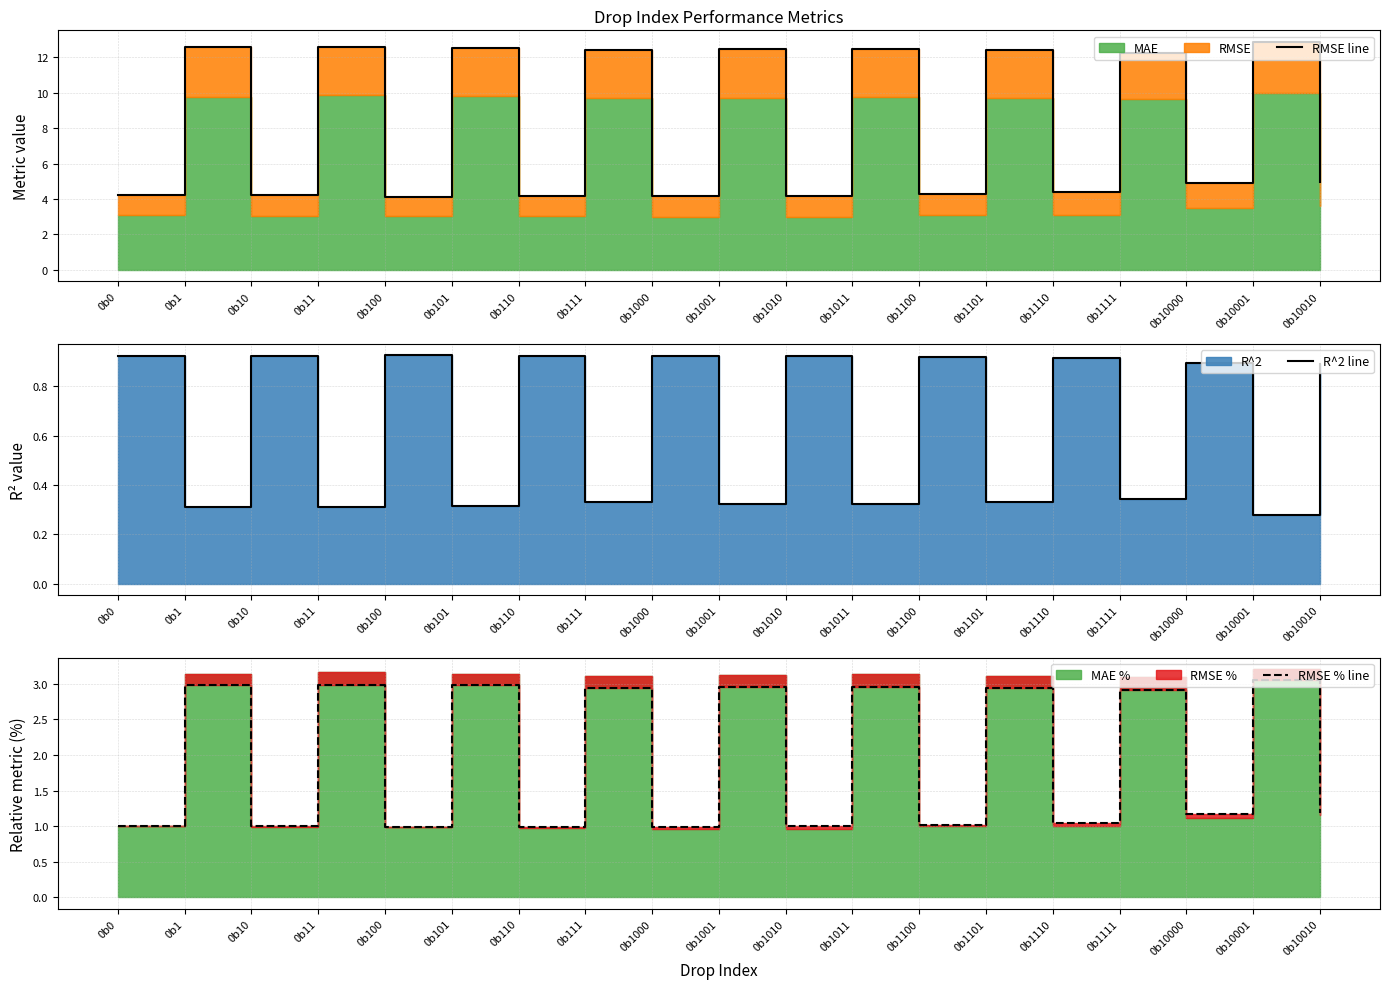

Between 0b11 and 0b1001, which series saw the biggest shift?

RMSE line